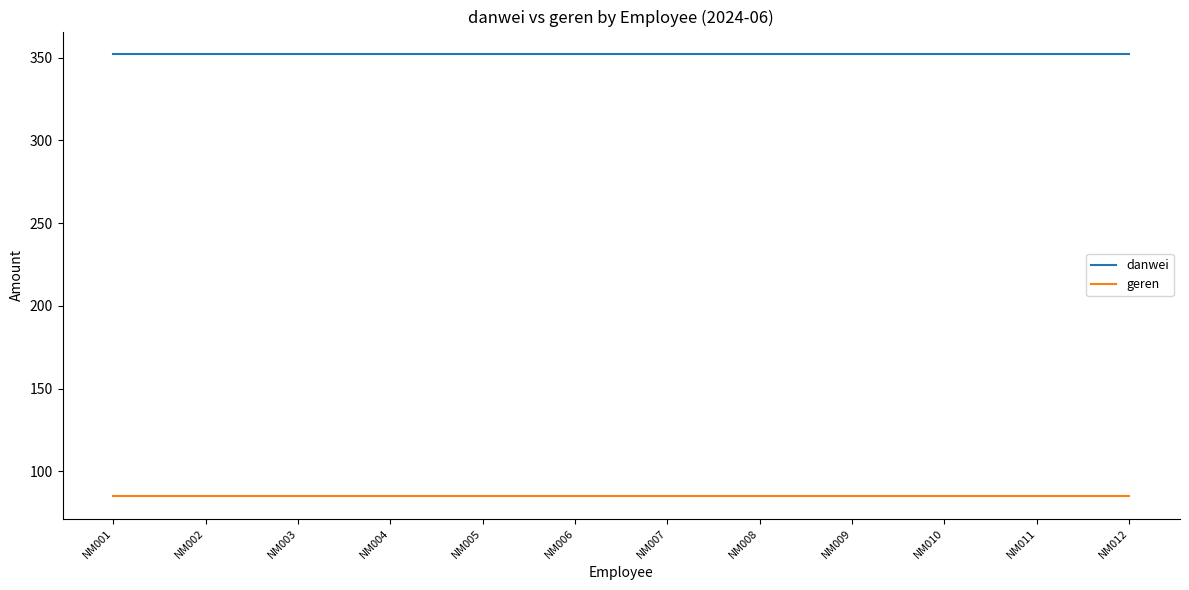

How many distinct data groups are displayed?

2